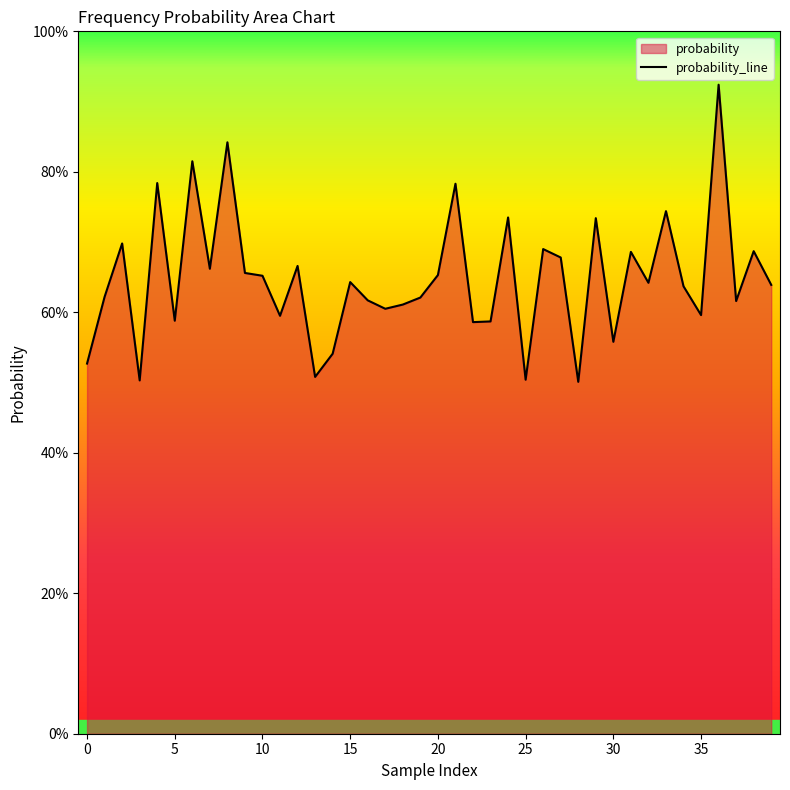

What is the average value?

0.6